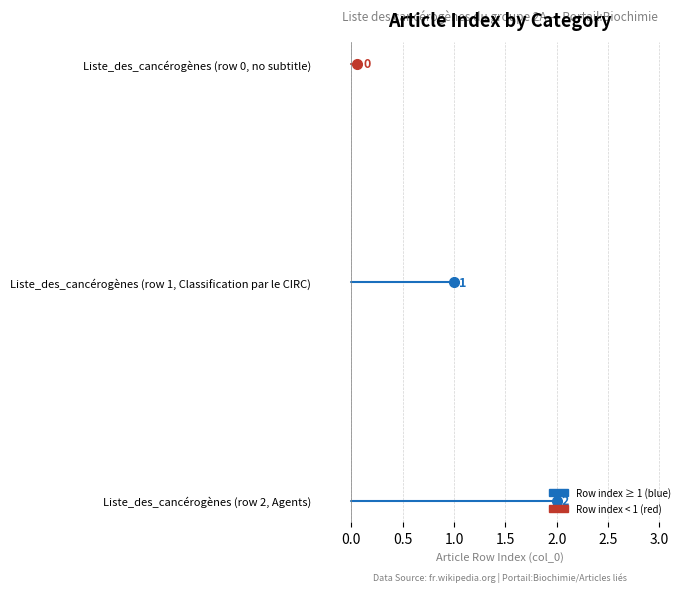

Is it true that the value at Portail:Biochimie/Articles liés (row 1) is 1?

True